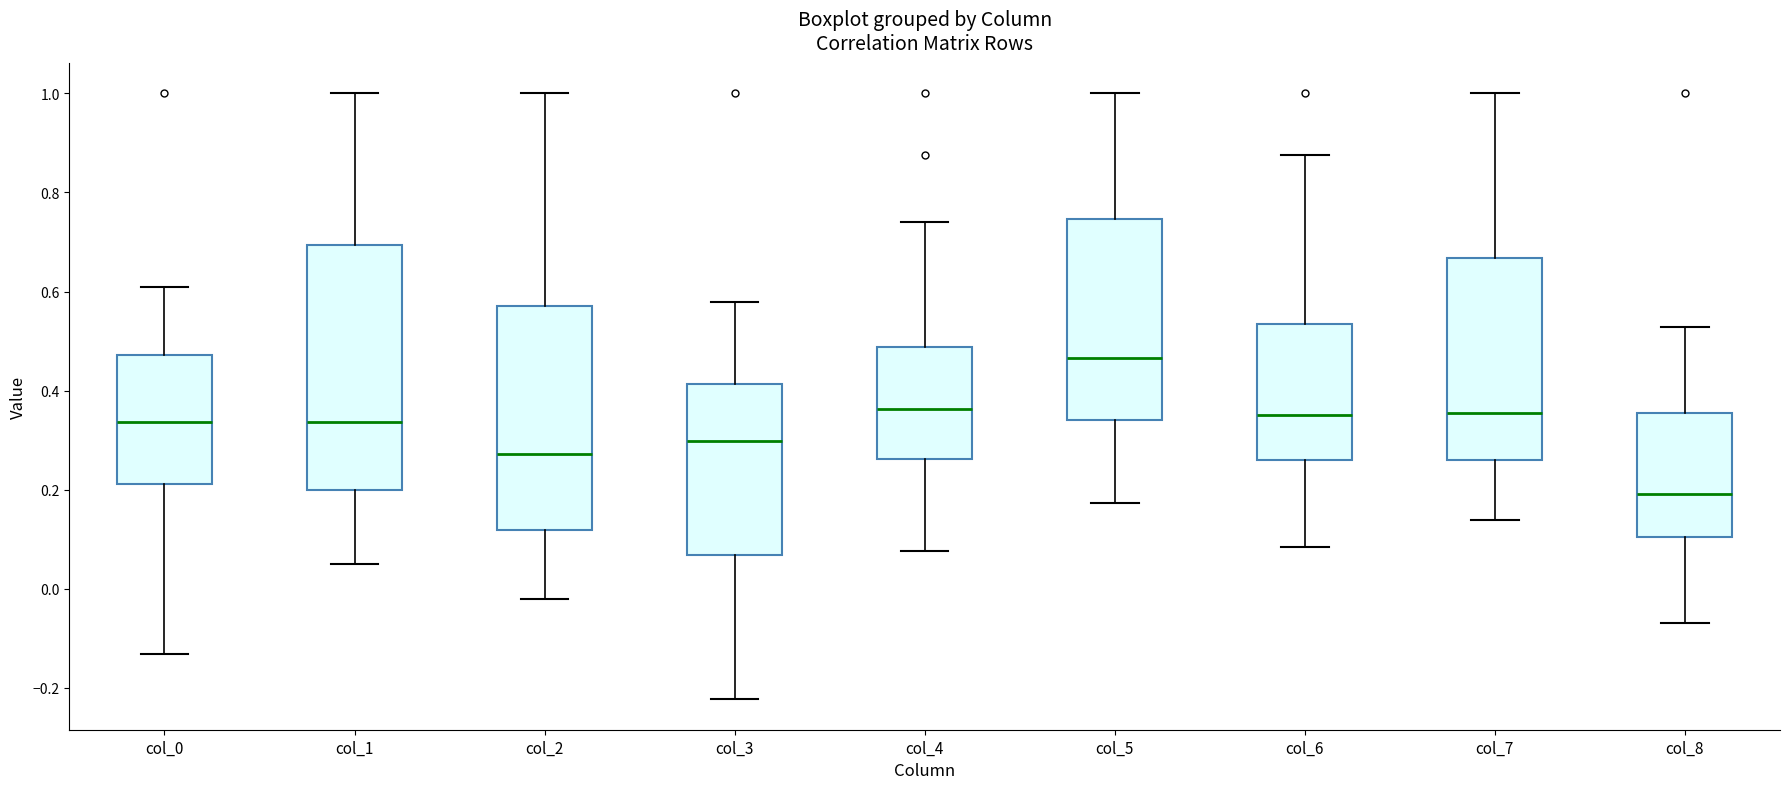

Where does the median line of the box for col_2 sit on the y-axis? The values are not printed on the chart, so give them approximately, as read against the axis.

0.28